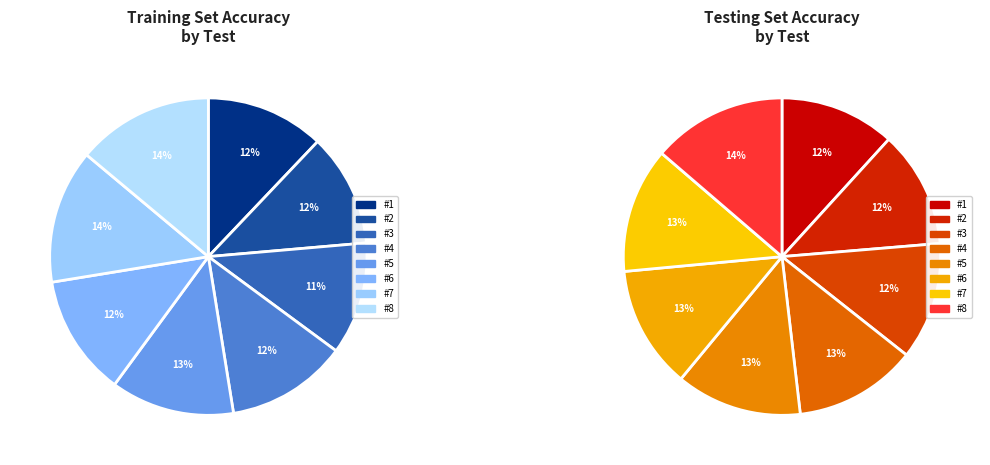

What is the largest slice in the pie chart?

#8